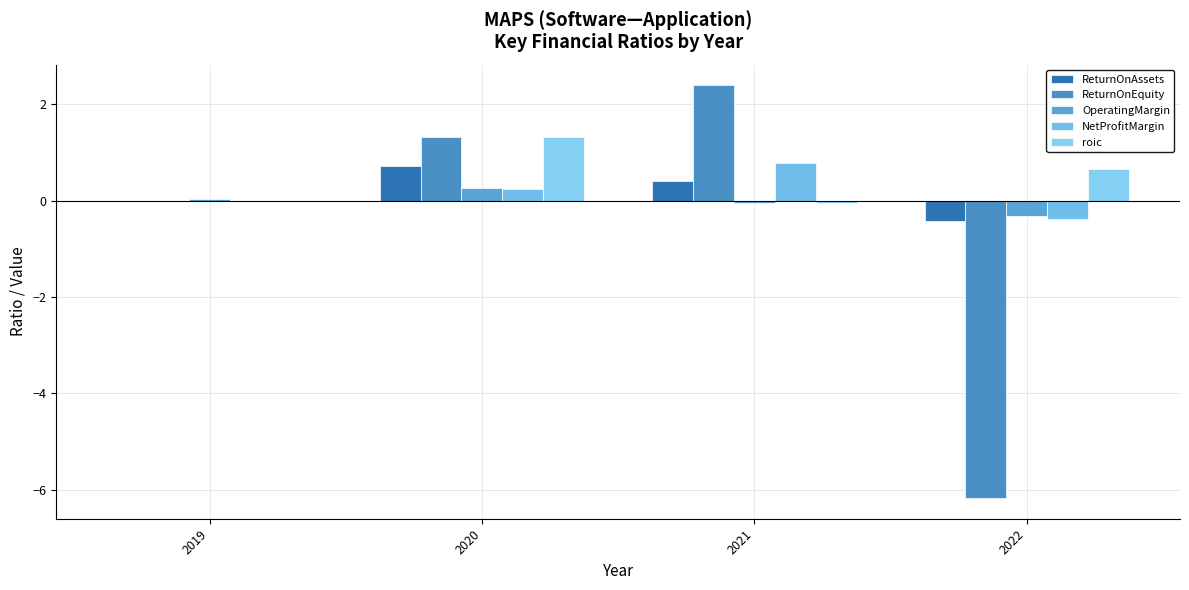

Which series has the largest total across all categories?

roic